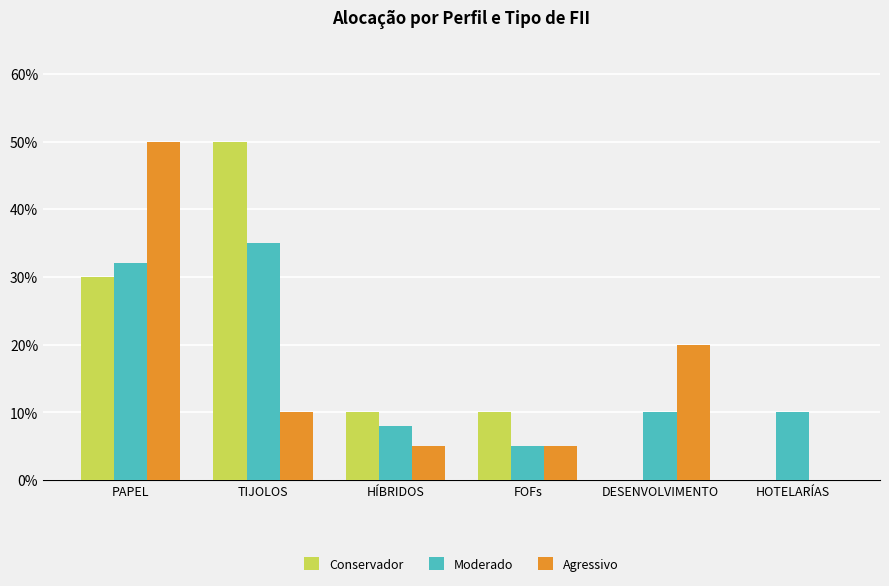

What are all the series names shown in the legend?

Conservador, Moderado, Agressivo